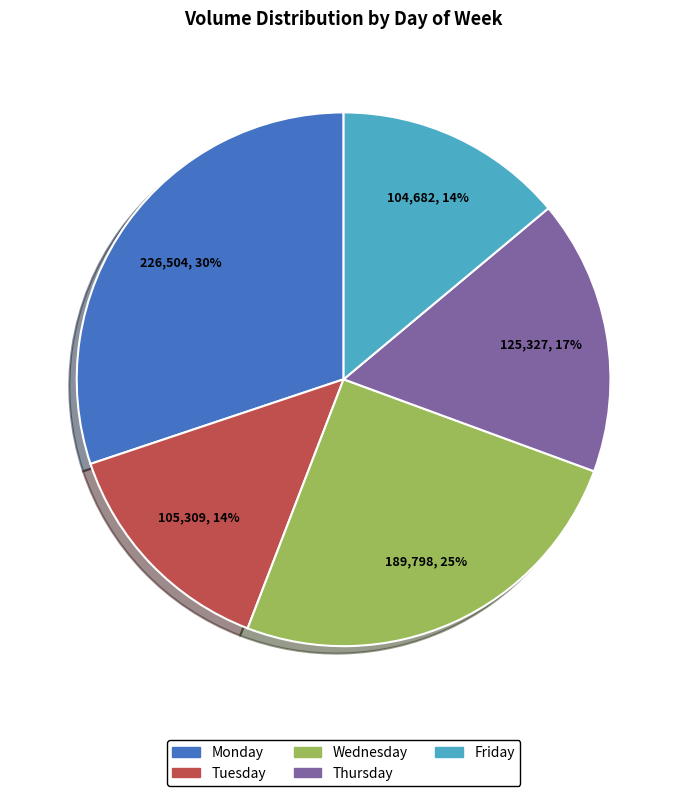

To the nearest percent, what is the difference between the Thursday and Monday slice percentages?

13%